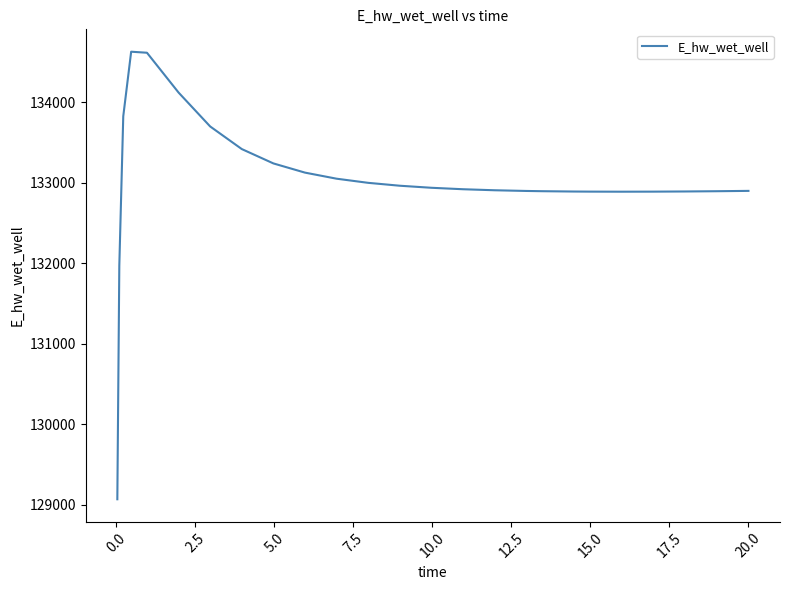

What is the difference between the maximum and minimum values?

5557.4